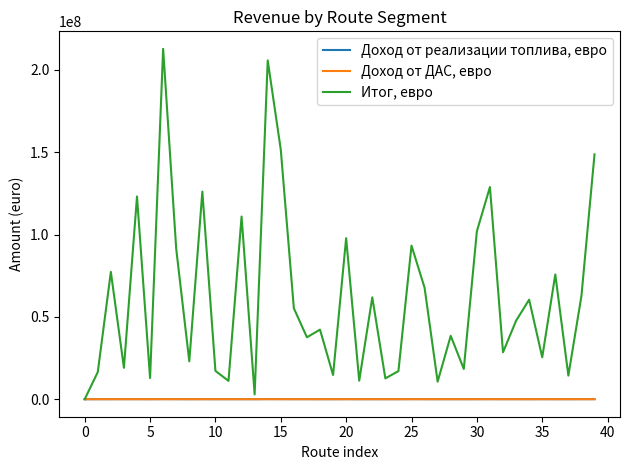

Which series has the largest total across all categories?

Итог, евро